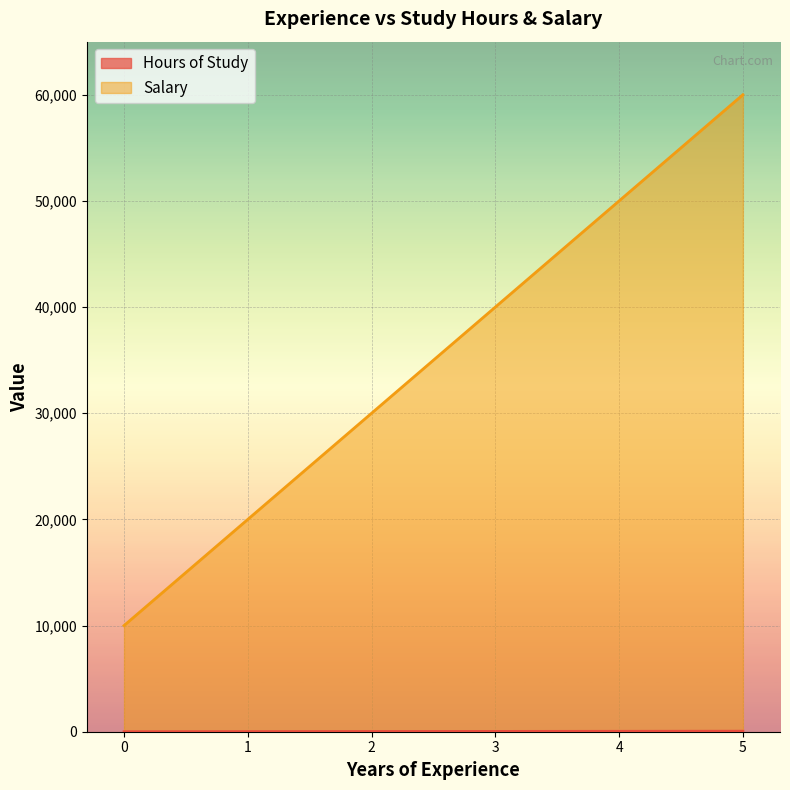

Reading right to left, transcribe all the data shown in this chart.

Hours of Study: 50	40	30	20	10	0
Salary: 60000	50000	40000	30000	20000	10000